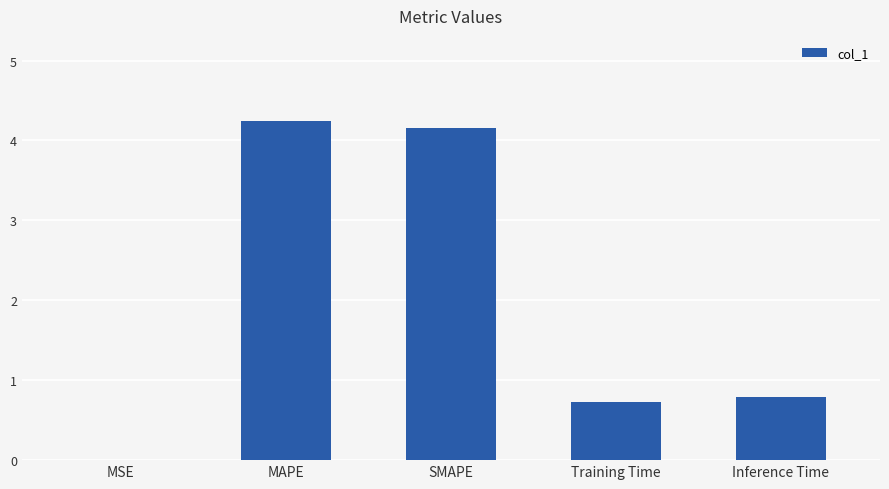

At which label is the value closest to 2?

Inference Time